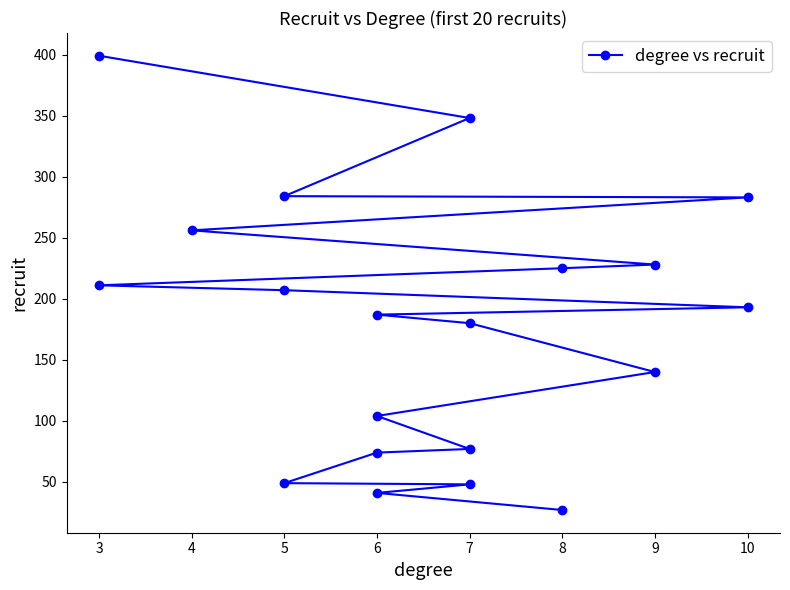

Does the chart have visible grid lines?

No